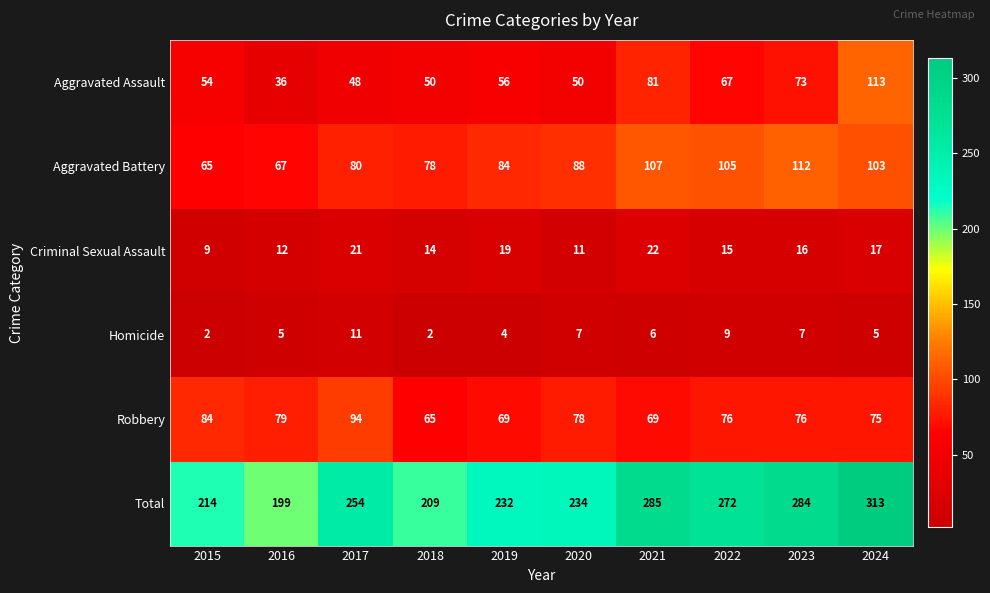

What is the sum of the Robbery values at 2017 and 2023?

170